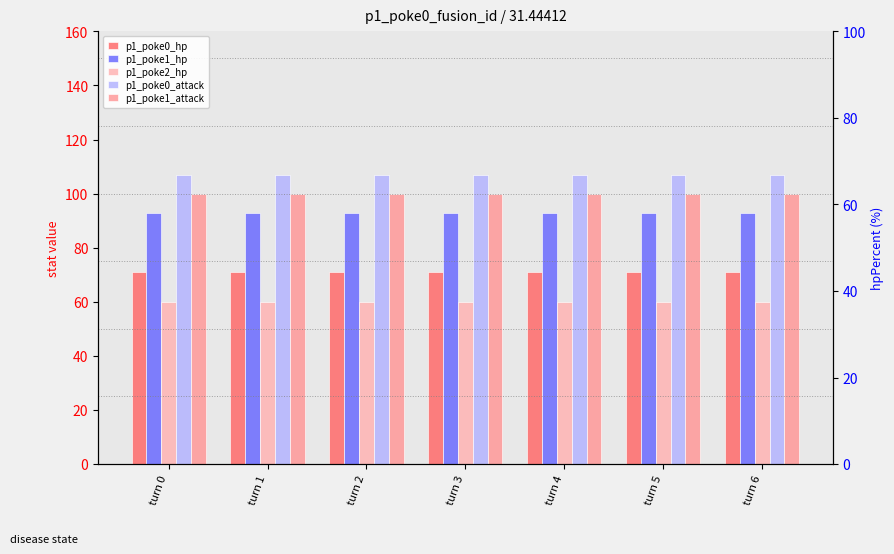

Is it true that p1_poke0_hp equals 71 at turn 6?

True